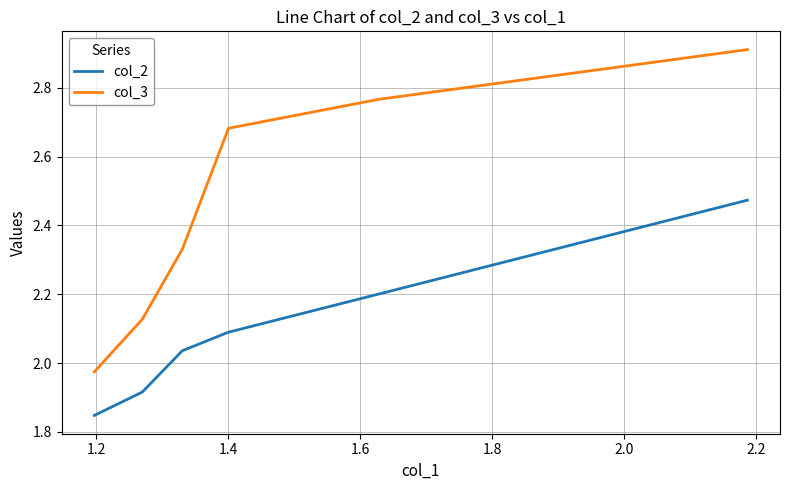

Which series has the largest total across all categories?

col_3